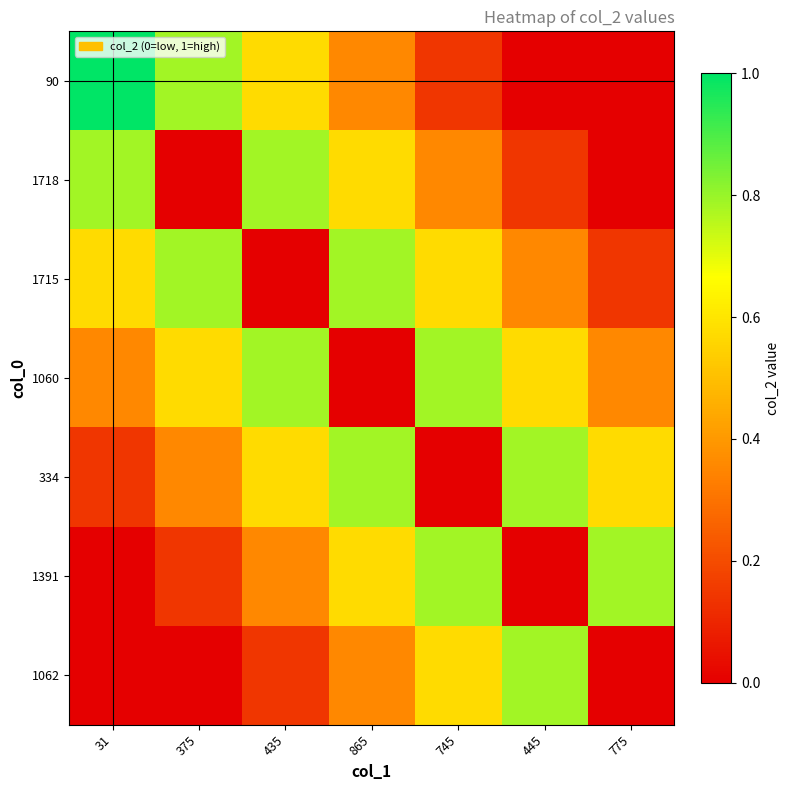

Which series has the widest spread of values?

90